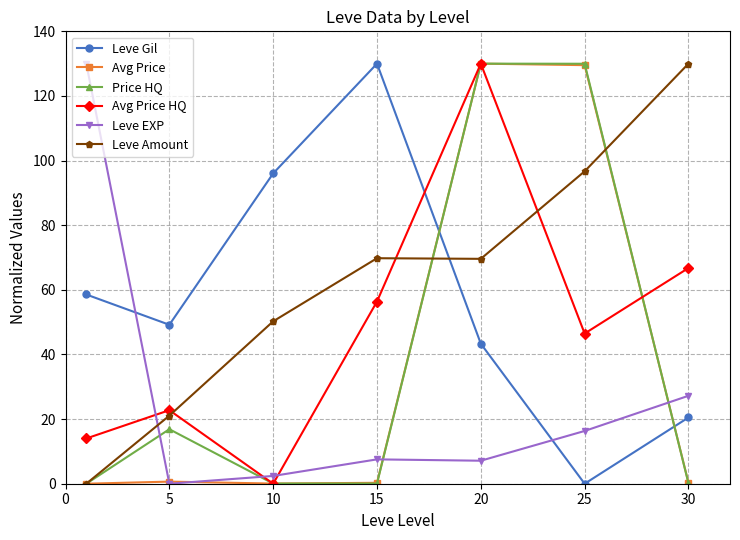

Does the chart have visible grid lines?

Yes